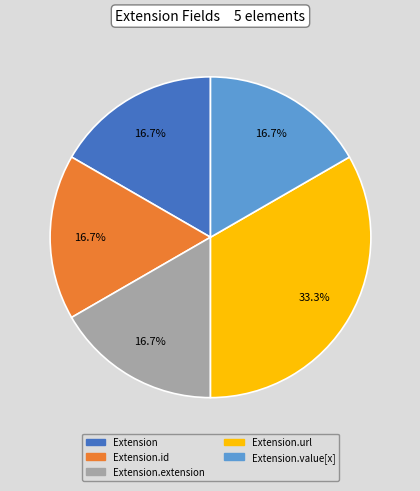

Is there any slice that represents more than half of the pie?

No